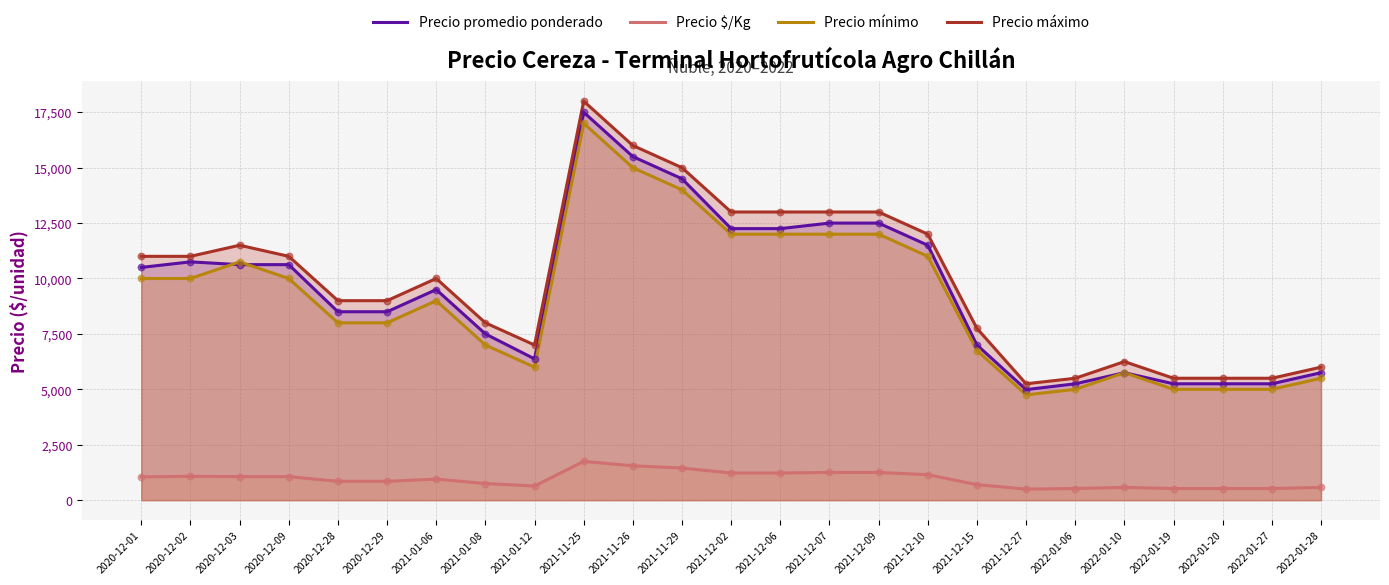

What is the total value across all series at 2021-12-02?

38475